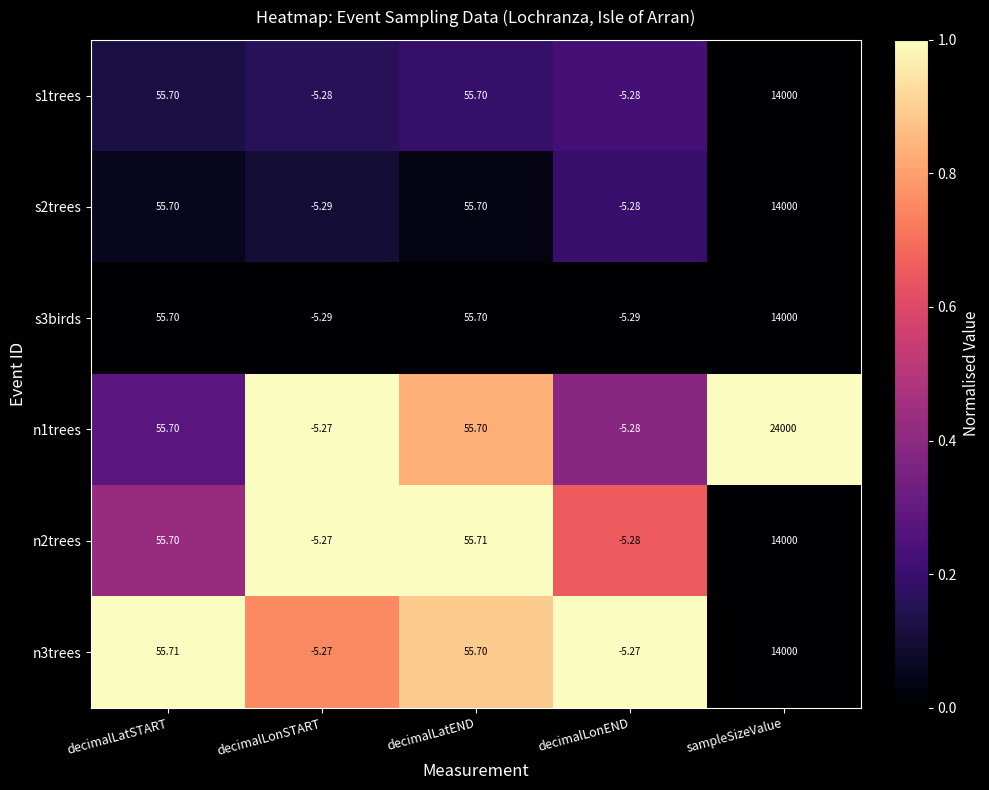

Which category has the highest value in the n1trees series?

sampleSizeValue